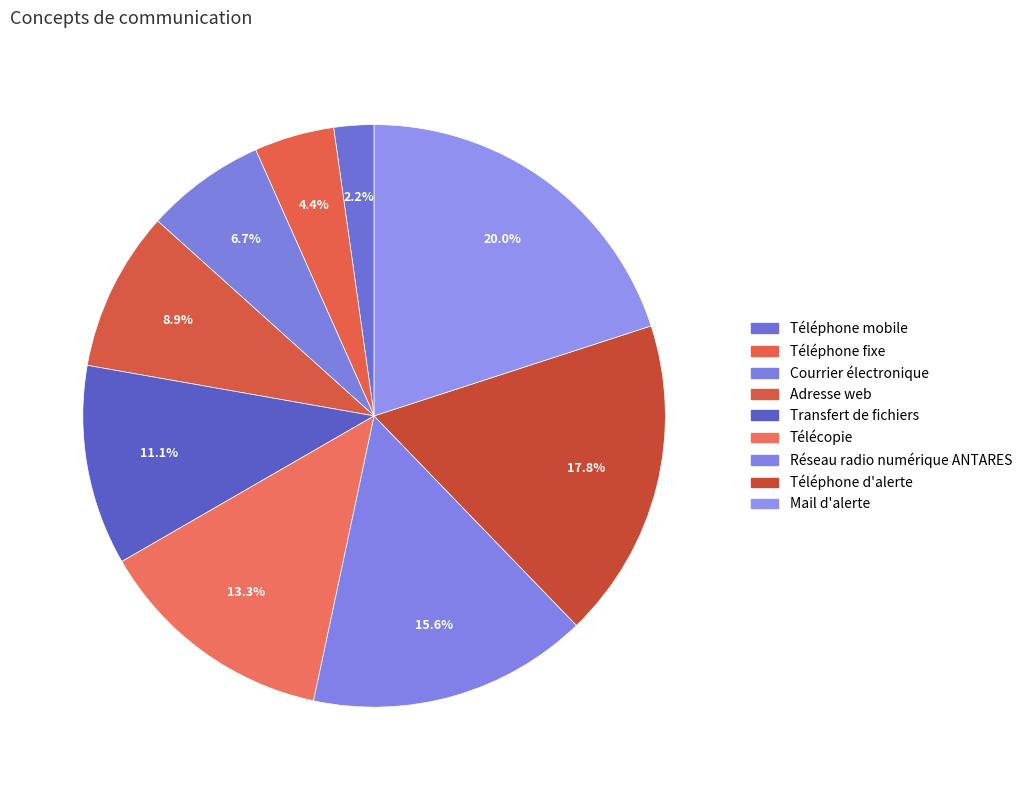

To the nearest percent, what percentage of the pie is Courrier électronique?

7%